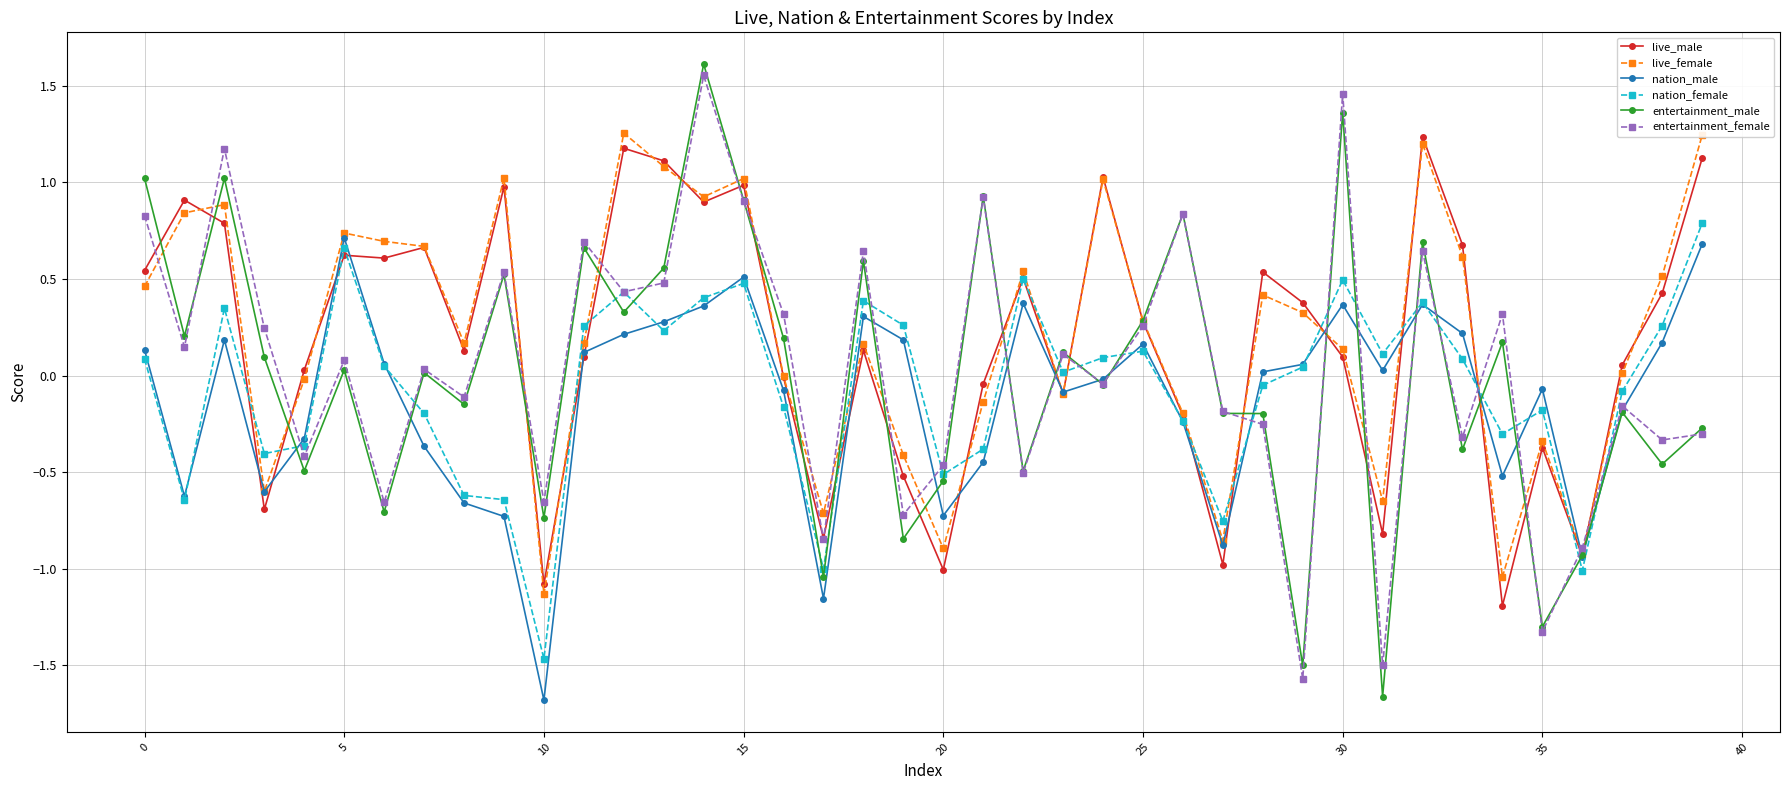

True or false: live_male has more than 0 points higher than both neighbors.

True